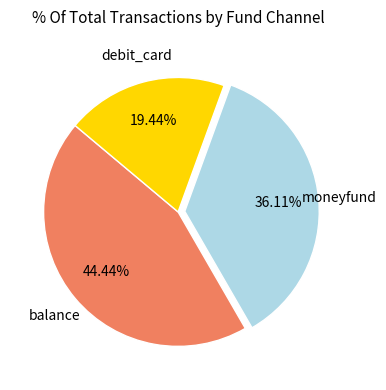

Is there any slice that represents more than half of the pie?

No